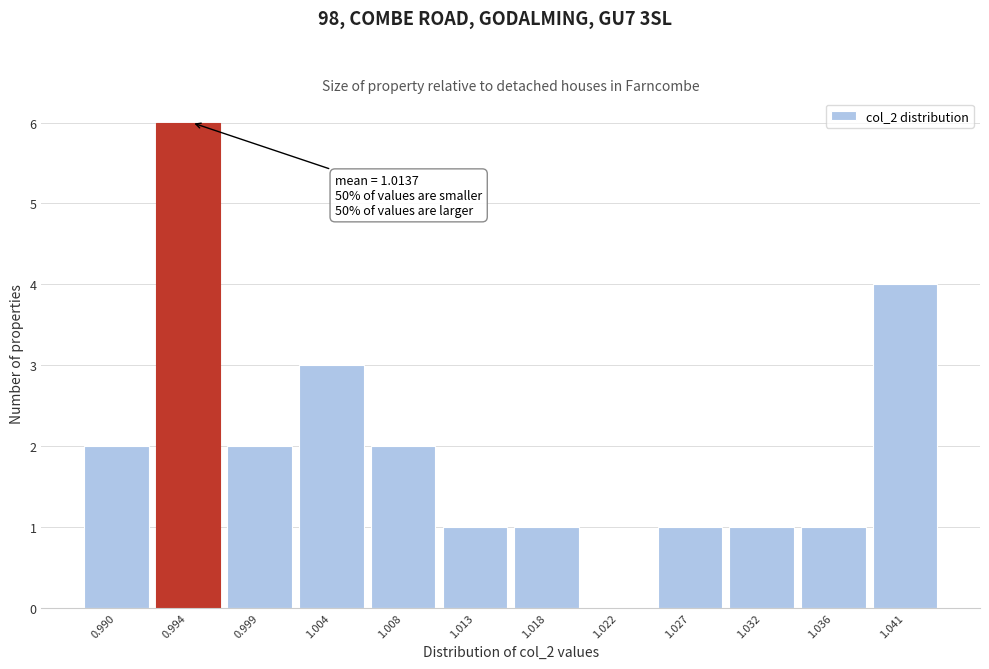

Reading right to left, what are all the values shown in this chart?

1.041=4	1.036=1	1.032=1	1.027=1	1.022=0	1.018=1	1.013=1	1.008=2	1.004=3	0.999=2	0.994=6	0.990=2